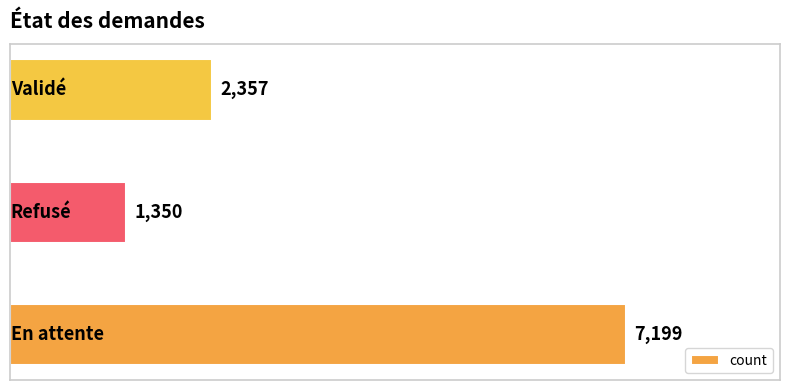

Count the values in the range 1350 to 7199.

3